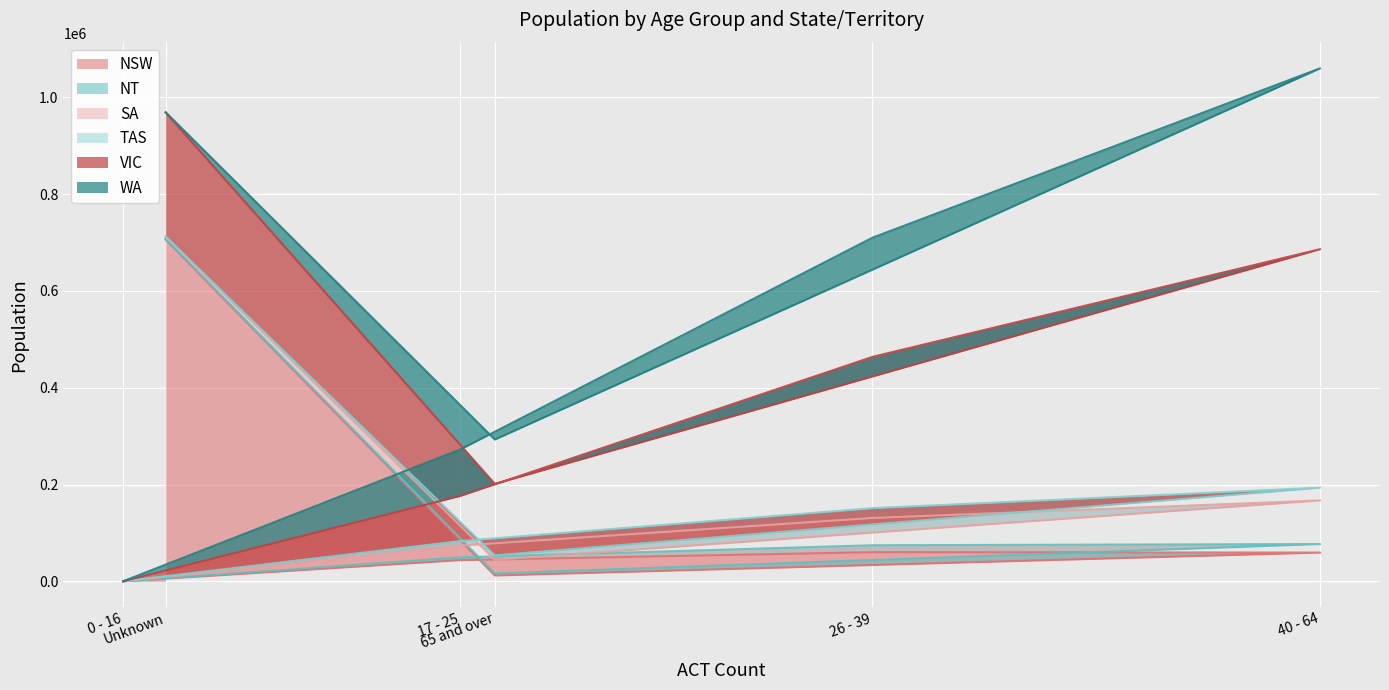

What is the minimum value shown in the chart?

15